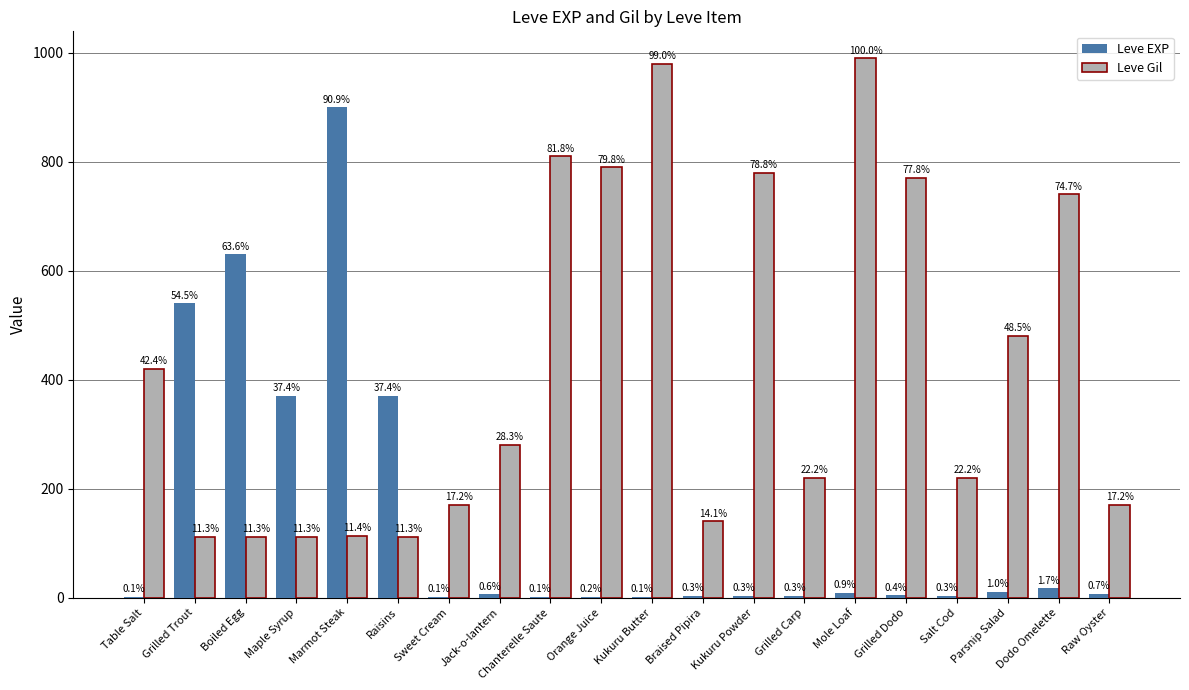

The Leve EXP series shows 3 at Grilled Dodo. True or false?

False